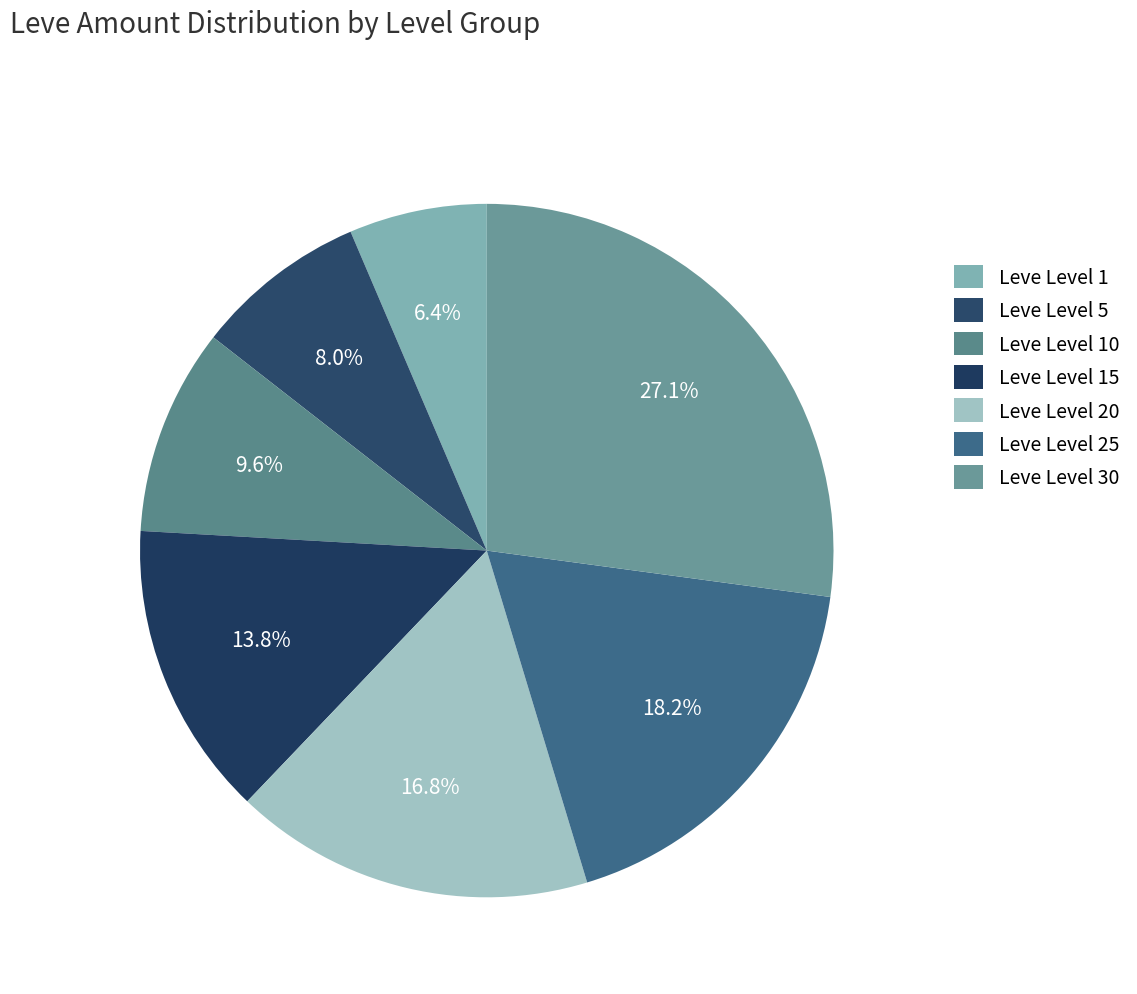

Is it true that Leve Level 25 is 13% of the pie?

False